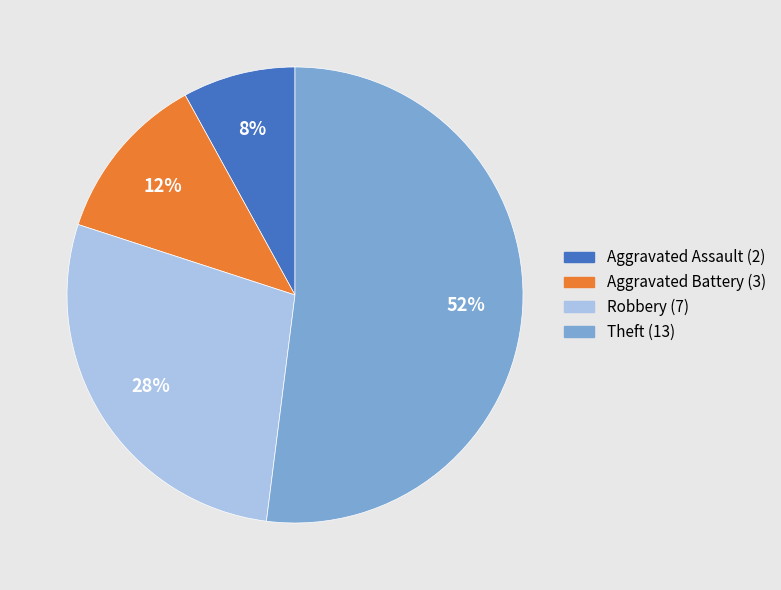

Which category has the biggest portion of the pie?

Theft